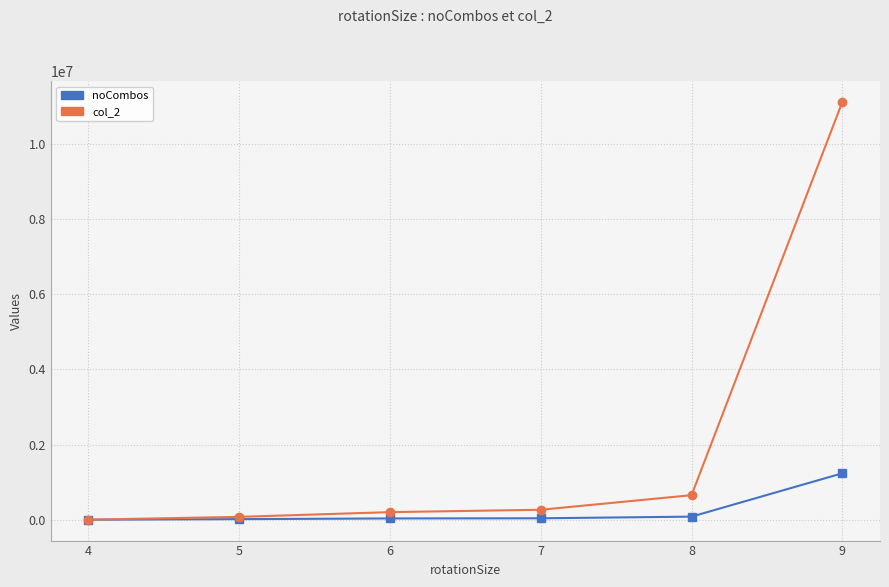

What is the average value of the col_2 series?

2052457